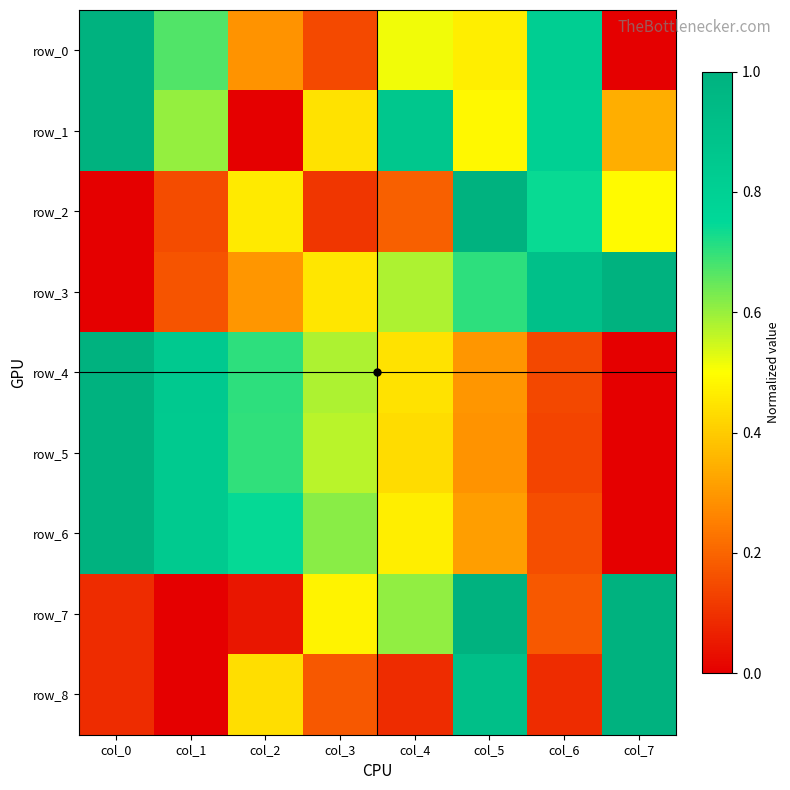

Where is row_4 nearest to the value 0?

col_7